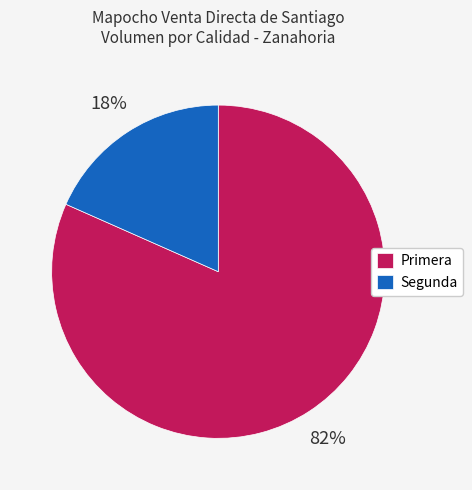

What is the largest slice in the pie chart?

Primera